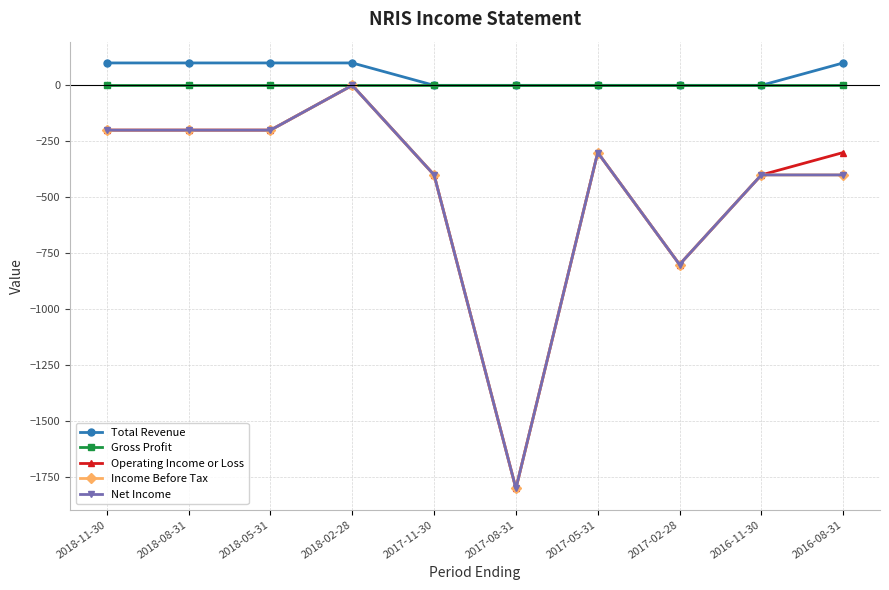

Reading left to right, transcribe all the data shown in this chart.

Total Revenue: 100	100	100	100	0	0	0	0	0	100
Gross Profit: 0	0	0	0	0	0	0	0	0	0
Operating Income or Loss: -200	-200	-200	0	-400	-1800	-300	-800	-400	-300
Income Before Tax: -200	-200	-200	0	-400	-1800	-300	-800	-400	-400
Net Income: -200	-200	-200	0	-400	-1800	-300	-800	-400	-400